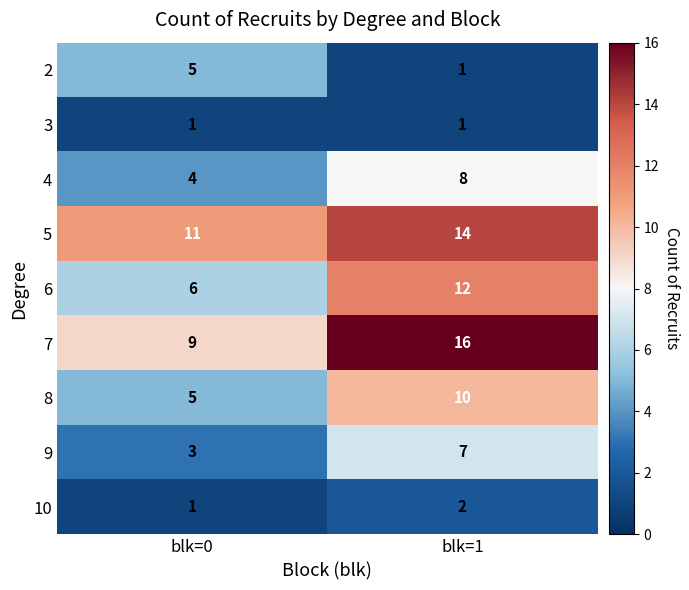

What is the sum of all 10 values?

3